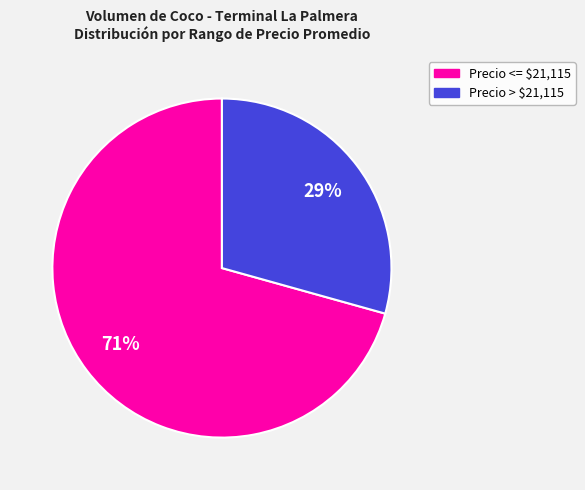

How many slices are in this pie chart?

2